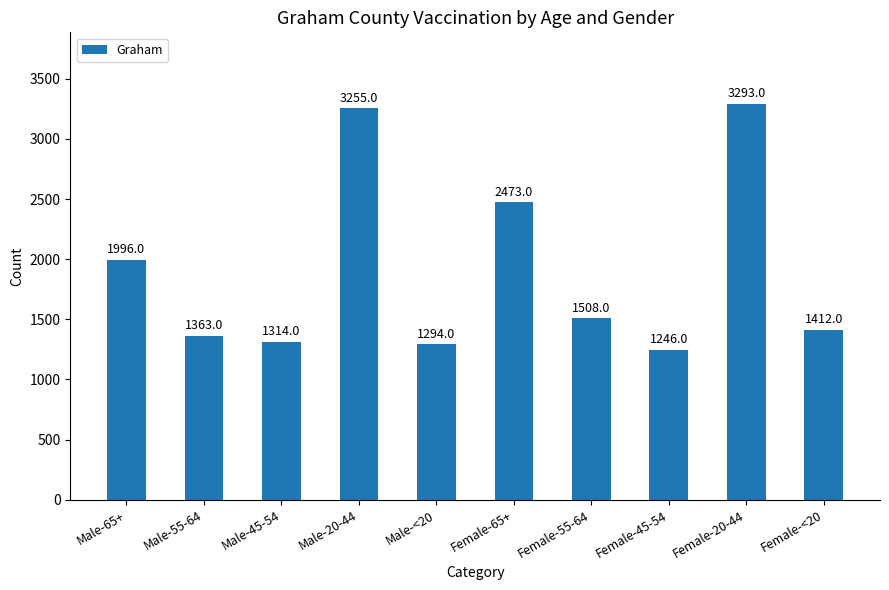

The value at Female-55-64 is 1508. True or false?

True